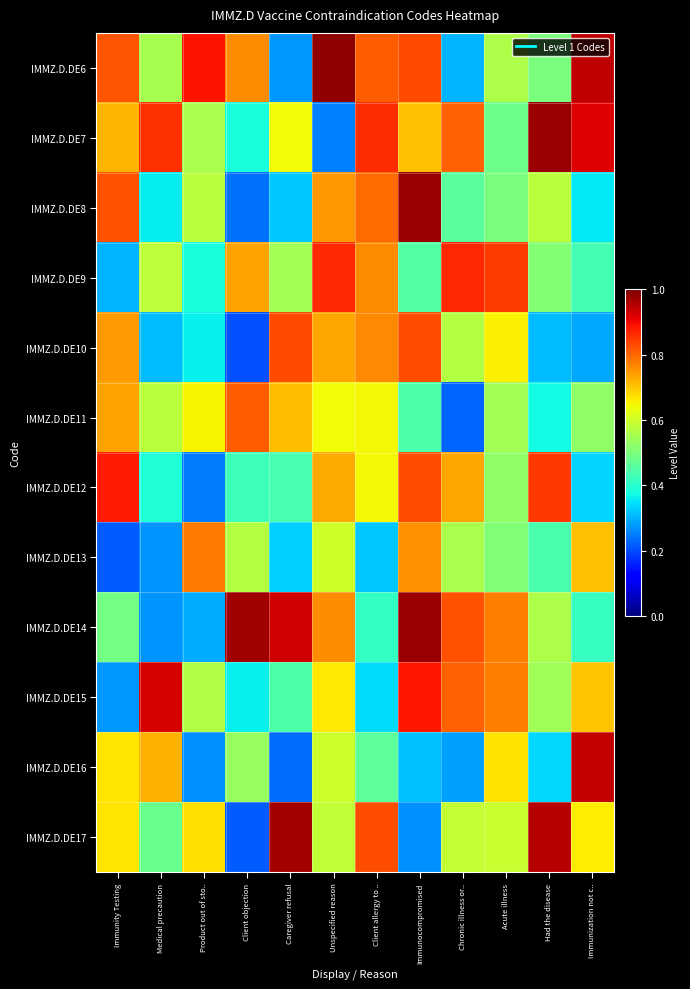

Reading right to left, list all the values displayed in this chart.

IMMZ.D.DE6: Immunization not c..=0.9	Had the disease=0.5	Acute illness=0.6	Chronic illness or..=0.3	Immunocompromised=0.8	Client allergy to ..=0.8	Unspecified reason=1.0	Caregiver refusal=0.3	Client objection=0.8	Product out of sto..=0.9	Medical precaution=0.6	Immunity Testing=0.8
IMMZ.D.DE7: Immunization not c..=0.9	Had the disease=1.0	Acute illness=0.5	Chronic illness or..=0.8	Immunocompromised=0.7	Client allergy to ..=0.9	Unspecified reason=0.3	Caregiver refusal=0.6	Client objection=0.4	Product out of sto..=0.6	Medical precaution=0.9	Immunity Testing=0.7
IMMZ.D.DE8: Immunization not c..=0.4	Had the disease=0.6	Acute illness=0.5	Chronic illness or..=0.5	Immunocompromised=1.0	Client allergy to ..=0.8	Unspecified reason=0.7	Caregiver refusal=0.3	Client objection=0.2	Product out of sto..=0.6	Medical precaution=0.4	Immunity Testing=0.8
IMMZ.D.DE9: Immunization not c..=0.4	Had the disease=0.5	Acute illness=0.8	Chronic illness or..=0.9	Immunocompromised=0.4	Client allergy to ..=0.8	Unspecified reason=0.9	Caregiver refusal=0.5	Client objection=0.7	Product out of sto..=0.4	Medical precaution=0.6	Immunity Testing=0.3
IMMZ.D.DE10: Immunization not c..=0.3	Had the disease=0.3	Acute illness=0.7	Chronic illness or..=0.6	Immunocompromised=0.8	Client allergy to ..=0.8	Unspecified reason=0.7	Caregiver refusal=0.8	Client objection=0.2	Product out of sto..=0.4	Medical precaution=0.3	Immunity Testing=0.7
IMMZ.D.DE11: Immunization not c..=0.5	Had the disease=0.4	Acute illness=0.5	Chronic illness or..=0.2	Immunocompromised=0.4	Client allergy to ..=0.6	Unspecified reason=0.6	Caregiver refusal=0.7	Client objection=0.8	Product out of sto..=0.7	Medical precaution=0.6	Immunity Testing=0.7
IMMZ.D.DE12: Immunization not c..=0.3	Had the disease=0.9	Acute illness=0.5	Chronic illness or..=0.7	Immunocompromised=0.8	Client allergy to ..=0.6	Unspecified reason=0.7	Caregiver refusal=0.4	Client objection=0.4	Product out of sto..=0.2	Medical precaution=0.4	Immunity Testing=0.9
IMMZ.D.DE13: Immunization not c..=0.7	Had the disease=0.4	Acute illness=0.5	Chronic illness or..=0.6	Immunocompromised=0.8	Client allergy to ..=0.3	Unspecified reason=0.6	Caregiver refusal=0.3	Client objection=0.6	Product out of sto..=0.8	Medical precaution=0.3	Immunity Testing=0.2
IMMZ.D.DE14: Immunization not c..=0.4	Had the disease=0.6	Acute illness=0.8	Chronic illness or..=0.8	Immunocompromised=1.0	Client allergy to ..=0.4	Unspecified reason=0.8	Caregiver refusal=0.9	Client objection=1.0	Product out of sto..=0.3	Medical precaution=0.3	Immunity Testing=0.5
IMMZ.D.DE15: Immunization not c..=0.7	Had the disease=0.5	Acute illness=0.8	Chronic illness or..=0.8	Immunocompromised=0.9	Client allergy to ..=0.3	Unspecified reason=0.7	Caregiver refusal=0.4	Client objection=0.4	Product out of sto..=0.6	Medical precaution=0.9	Immunity Testing=0.3
IMMZ.D.DE16: Immunization not c..=0.9	Had the disease=0.3	Acute illness=0.7	Chronic illness or..=0.3	Immunocompromised=0.3	Client allergy to ..=0.5	Unspecified reason=0.6	Caregiver refusal=0.2	Client objection=0.5	Product out of sto..=0.3	Medical precaution=0.7	Immunity Testing=0.7
IMMZ.D.DE17: Immunization not c..=0.7	Had the disease=1.0	Acute illness=0.6	Chronic illness or..=0.6	Immunocompromised=0.3	Client allergy to ..=0.8	Unspecified reason=0.6	Caregiver refusal=1.0	Client objection=0.2	Product out of sto..=0.7	Medical precaution=0.5	Immunity Testing=0.7